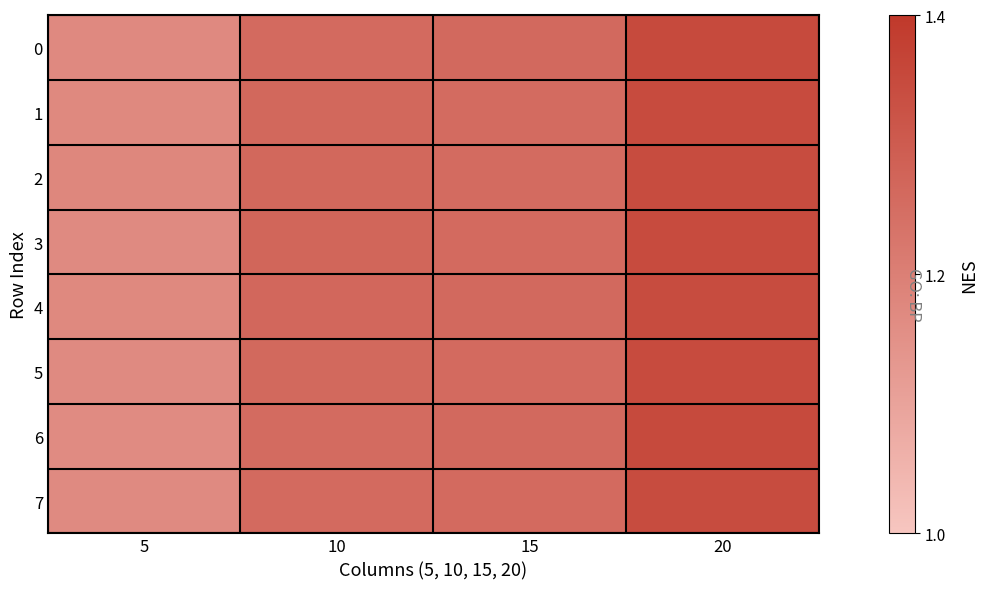

Reading left to right, what are all the values shown in this chart?

0: 5=1.2	10=1.3	15=1.3	20=1.3
1: 5=1.2	10=1.3	15=1.3	20=1.3
2: 5=1.2	10=1.3	15=1.3	20=1.3
3: 5=1.2	10=1.3	15=1.3	20=1.3
4: 5=1.2	10=1.3	15=1.3	20=1.3
5: 5=1.2	10=1.3	15=1.3	20=1.3
6: 5=1.2	10=1.3	15=1.3	20=1.3
7: 5=1.2	10=1.3	15=1.3	20=1.3